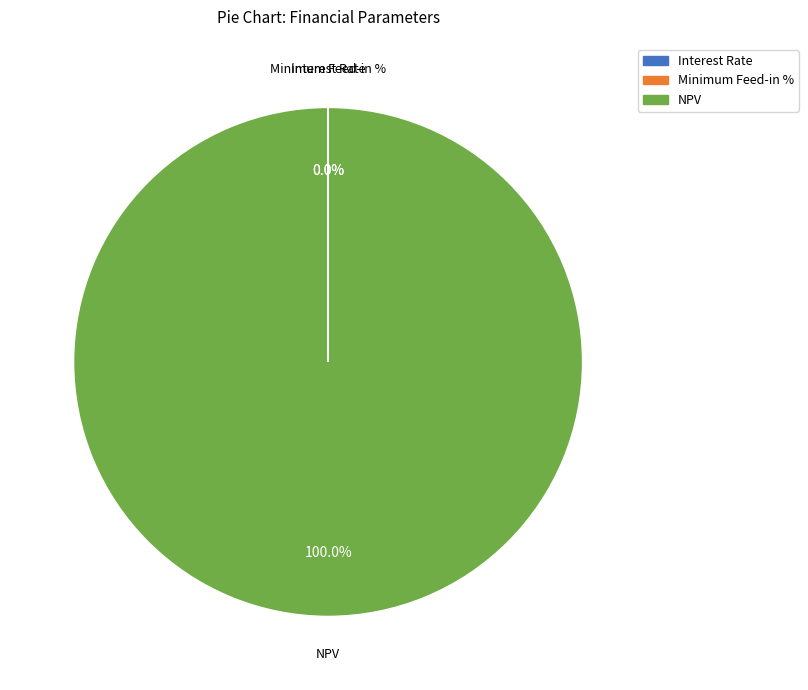

To the nearest percent, what is the average slice percentage?

33%